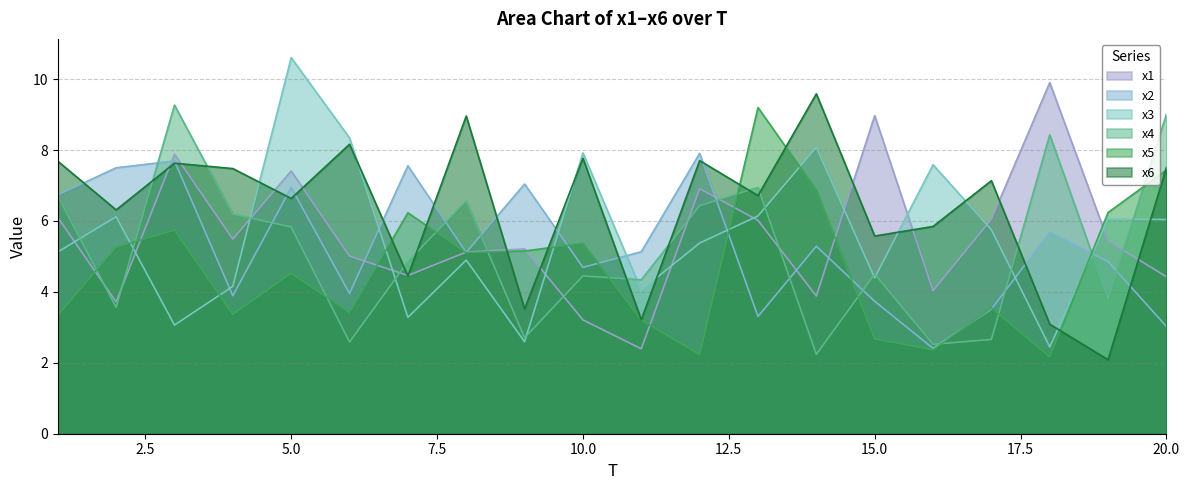

The x2 series shows 5.7 at 18. True or false?

True